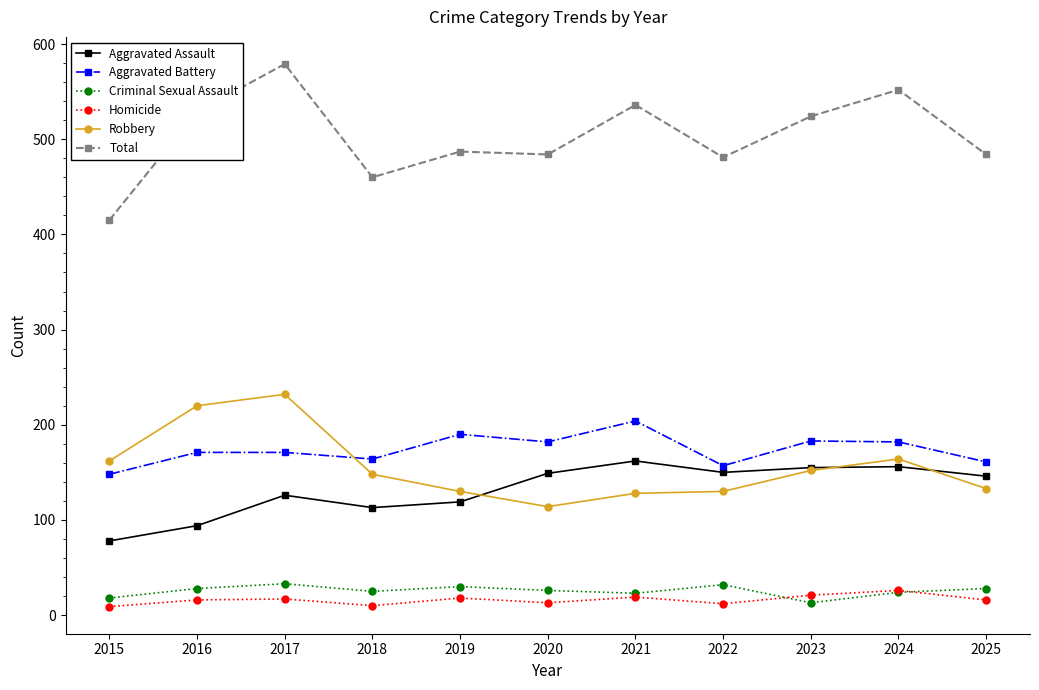

How many data points does each series have?

11